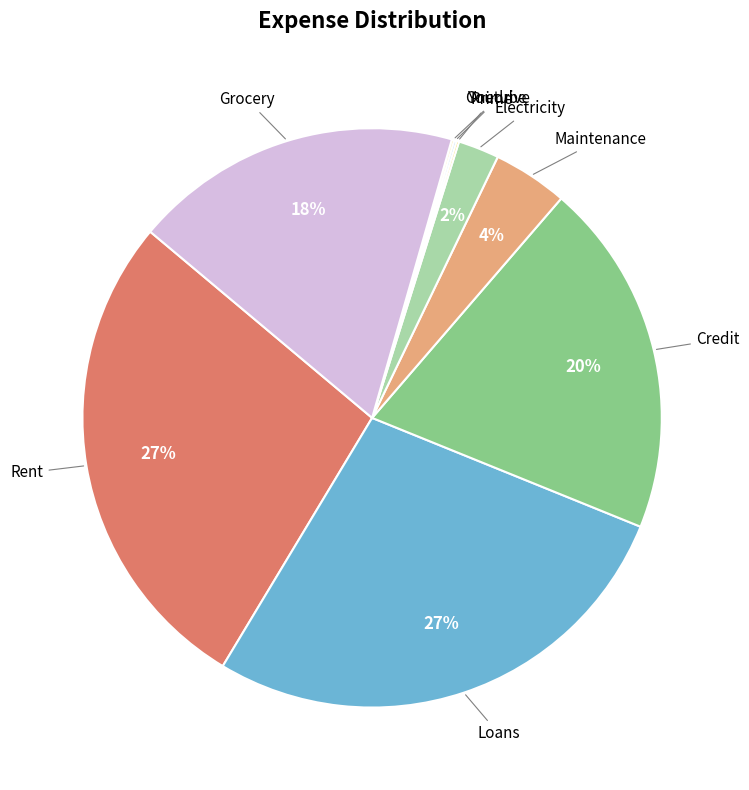

Does any single category account for the majority?

No